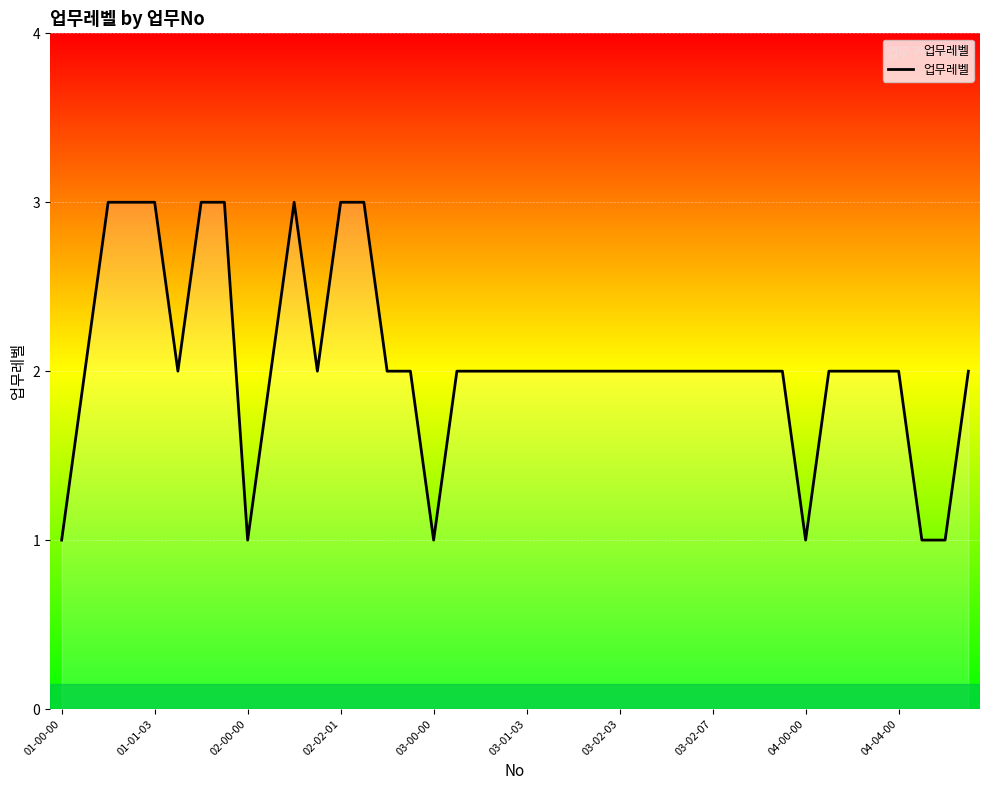

What is the maximum value shown in the chart?

3